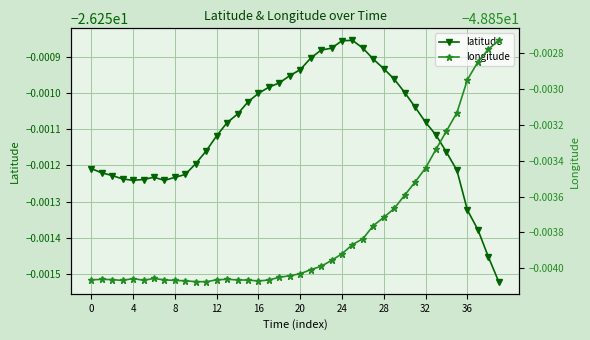

Which series has the largest range (max minus min)?

longitude